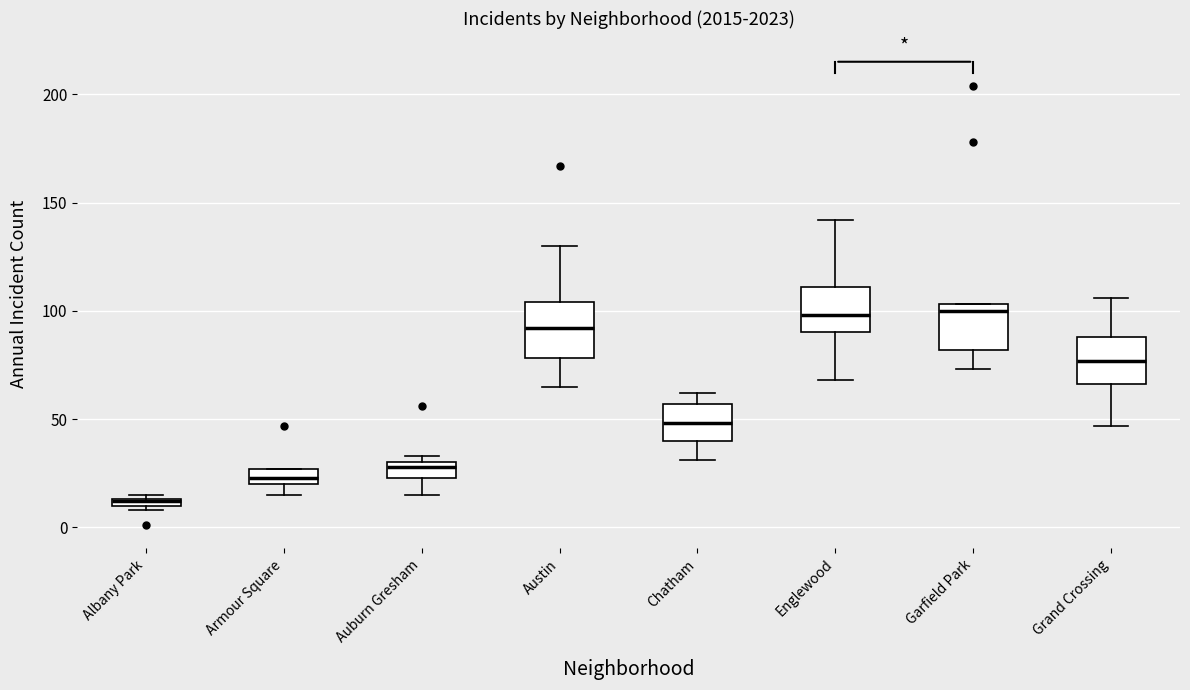

Where does the lower whisker of the box for Grand Crossing end on the y-axis? The values are not printed on the chart, so give them approximately, as read against the axis.

45